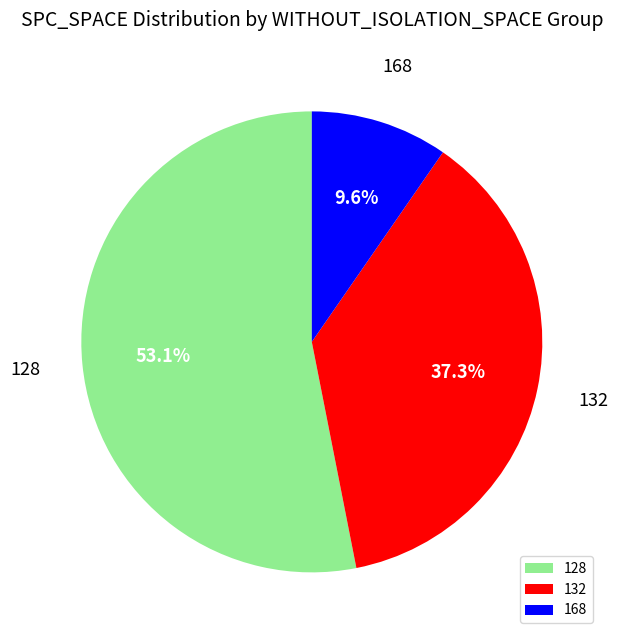

Which slice is the largest?

128